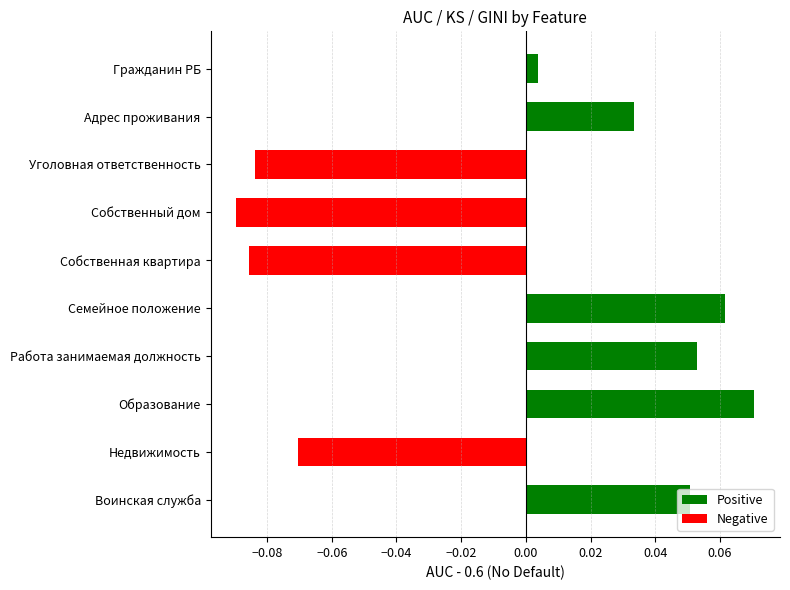

Which label corresponds to the smallest value in the chart?

Собственный дом